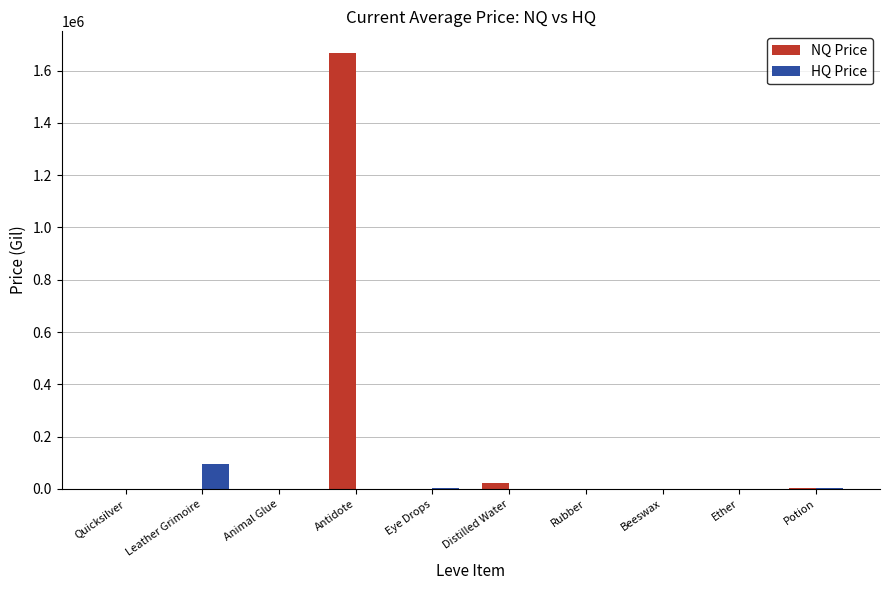

What are all the series names shown in the legend?

NQ Price, HQ Price